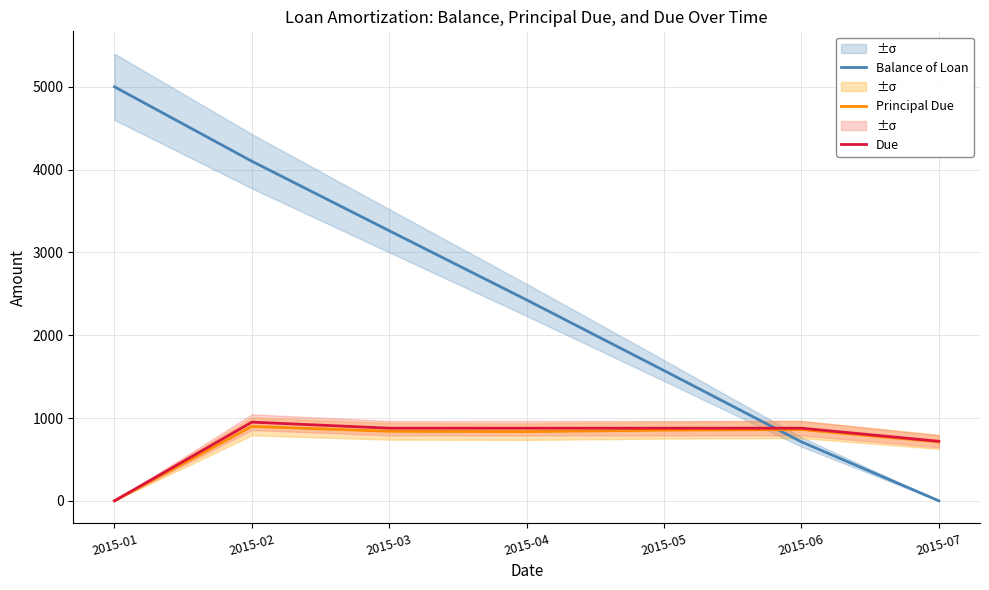

In Principal Due, how many points are higher than both neighbors (excluding endpoints)?

2